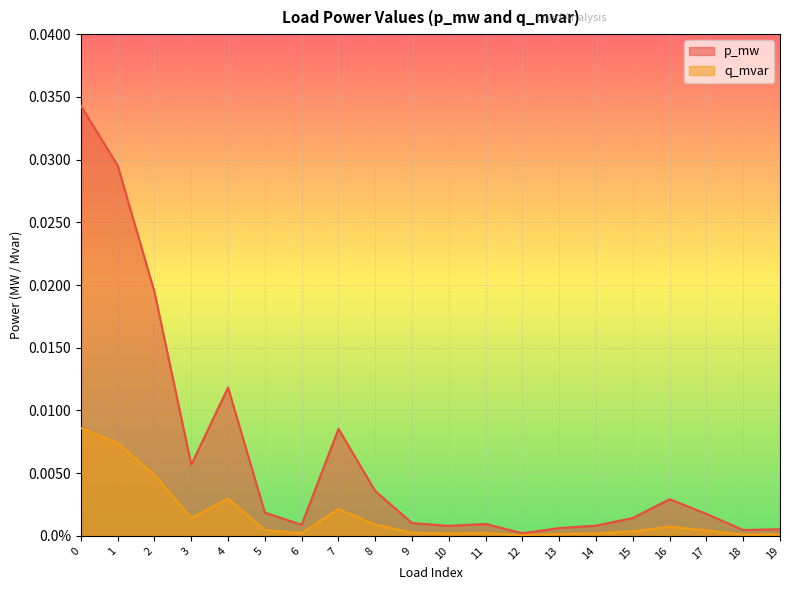

At which category does q_mvar reach its first local valley?

3